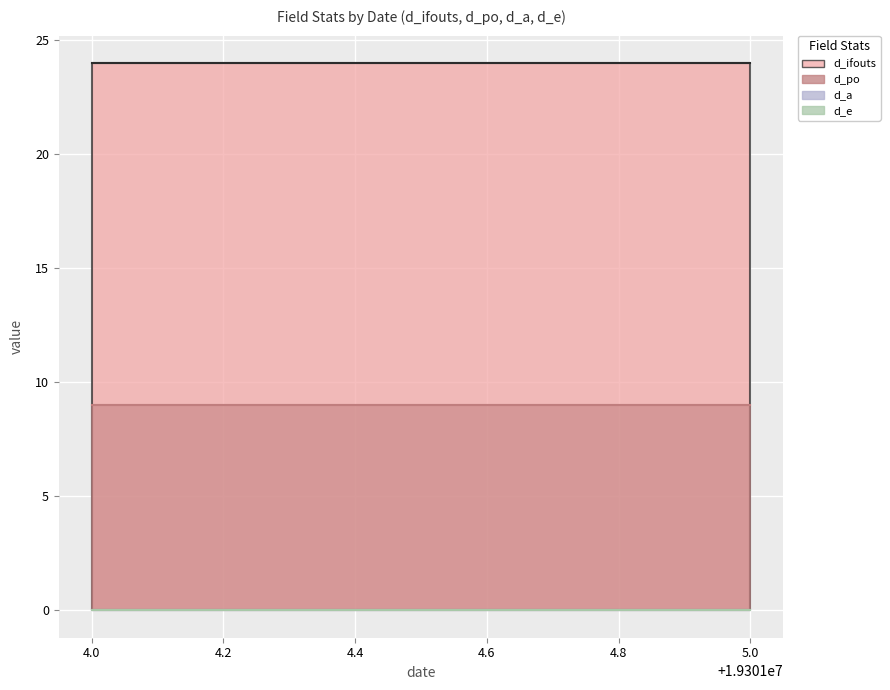

True or false: d_e and d_ifouts cross at least once.

False